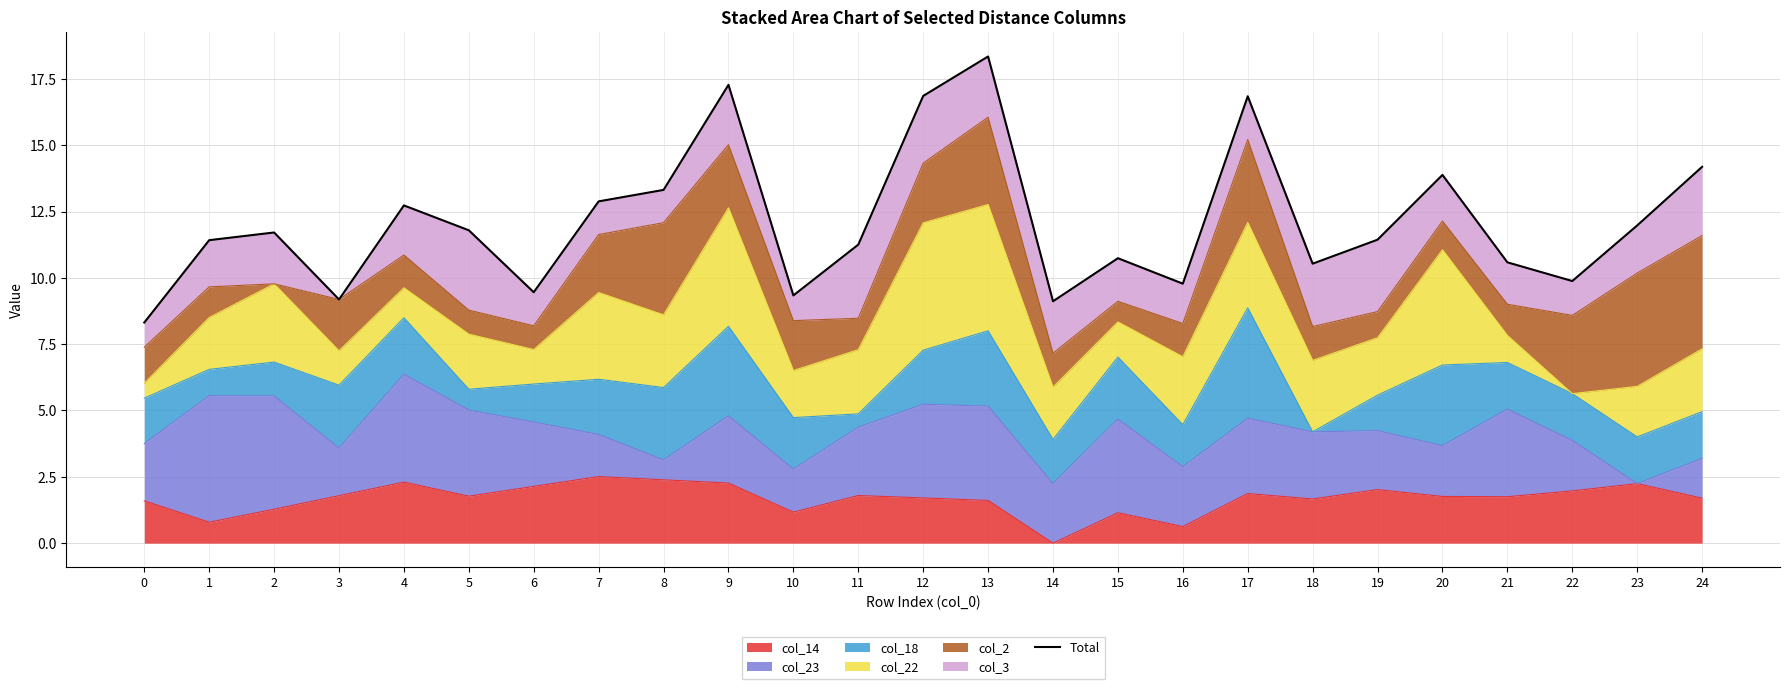

List the labels in order of value, smallest first.

0, 14, 3, 10, 6, 16, 22, 18, 21, 15, 11, 1, 19, 2, 5, 23, 4, 7, 8, 20, 24, 17, 12, 9, 13